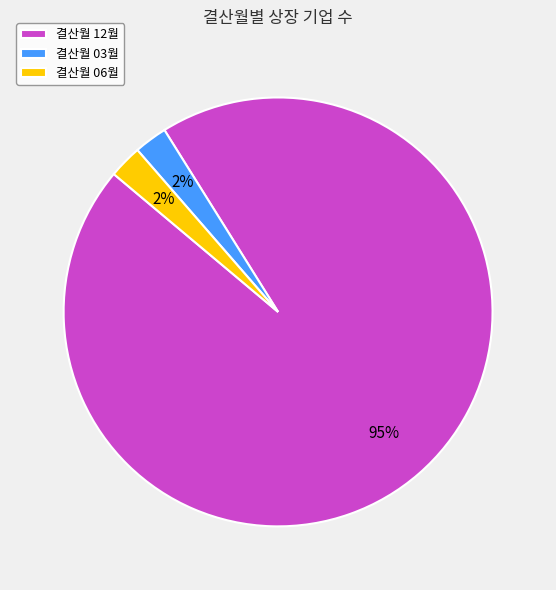

To the nearest percent, what is the combined percentage of 결산월 03월 and 결산월 12월?

98%